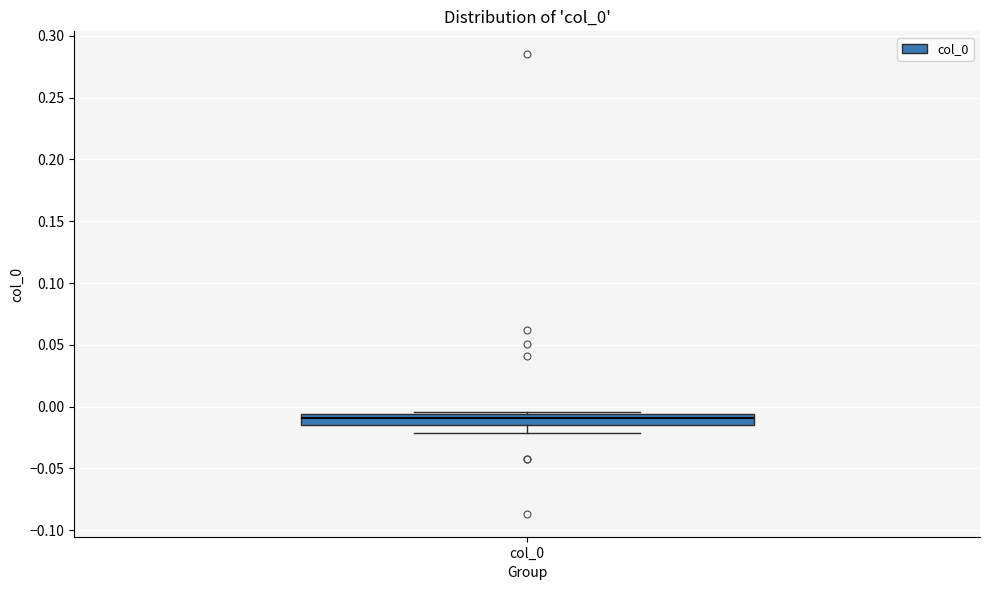

Read this box plot against the y-axis: the position of the median line, the range covered by the box, and the ends of both whiskers. The values are not printed on the chart, so give them approximately, as read against the axis.

median -0.010, box -0.015 to -0.005, whiskers -0.020 to -0.005